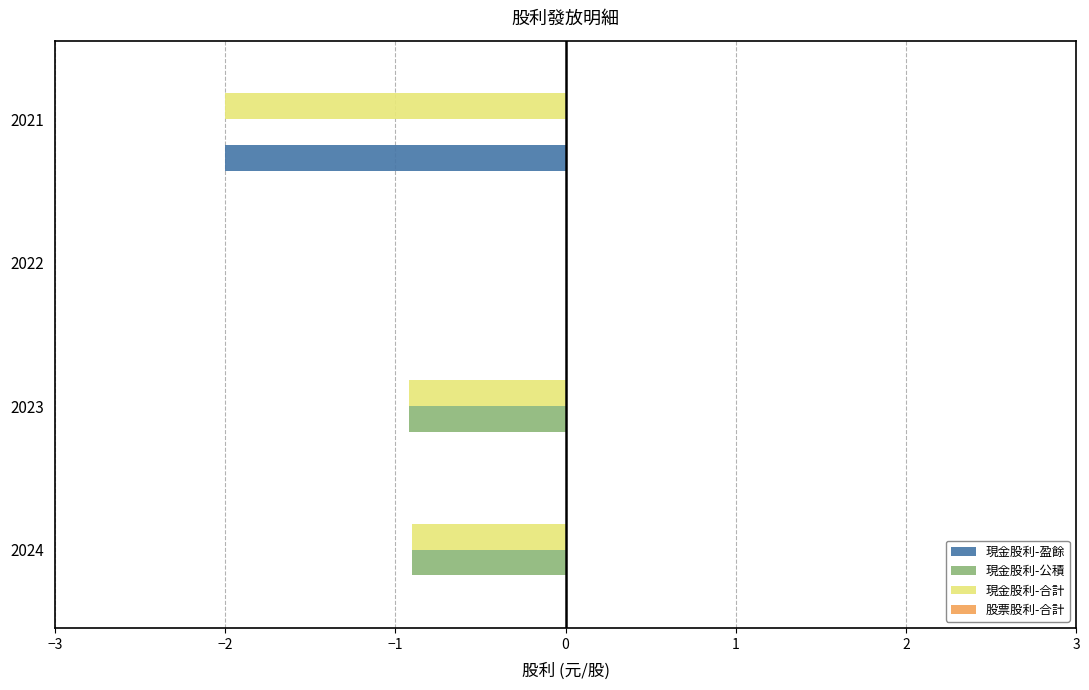

Which series changed the most between 2024 and 2021?

現金股利-盈餘